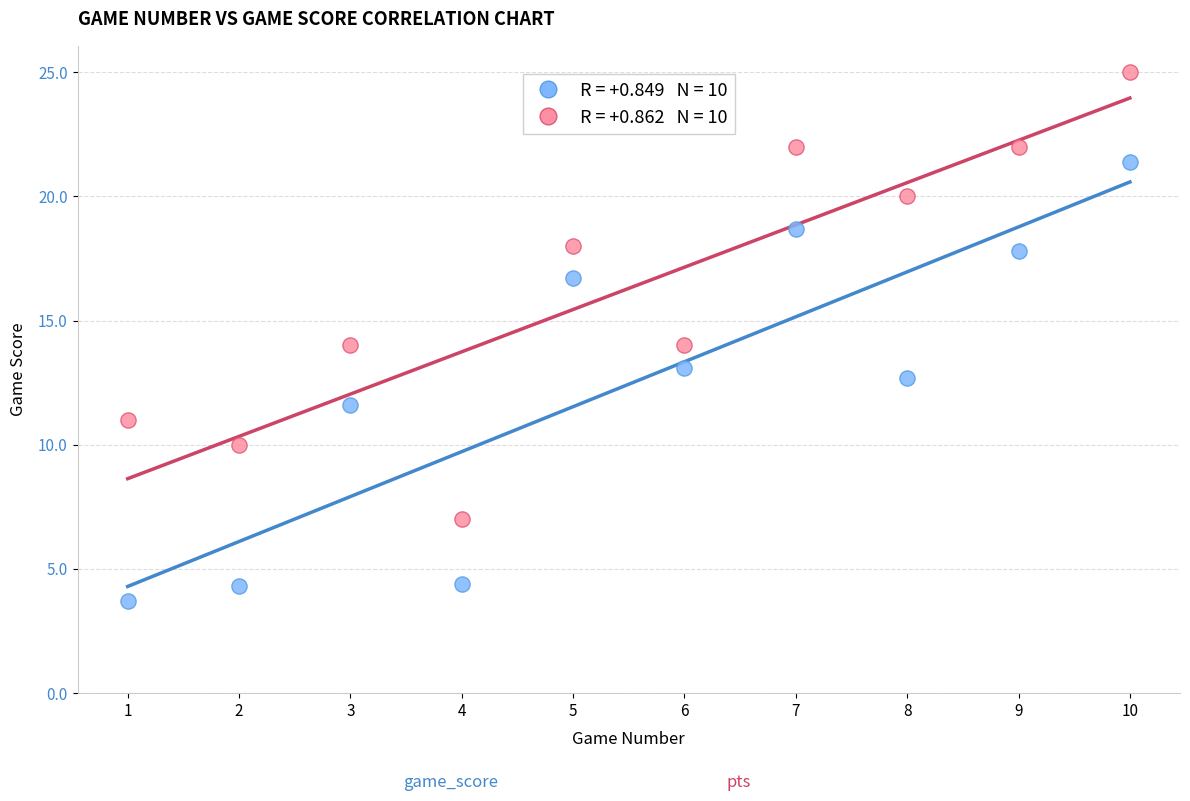

Across all data points, what is the range of Y values (max minus min)?

21.3